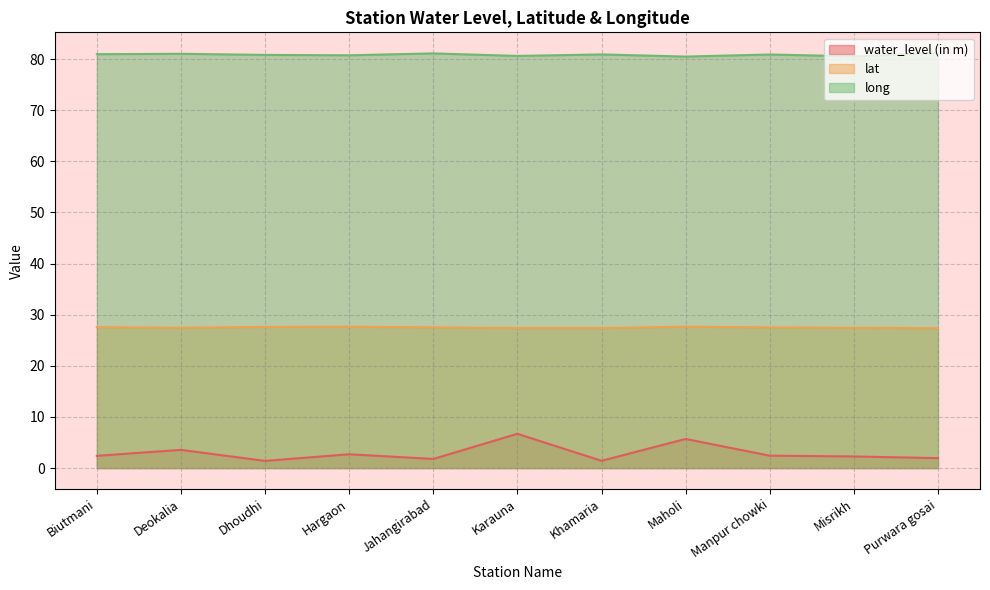

At which label does water_level (in m) reach its peak?

Karauna